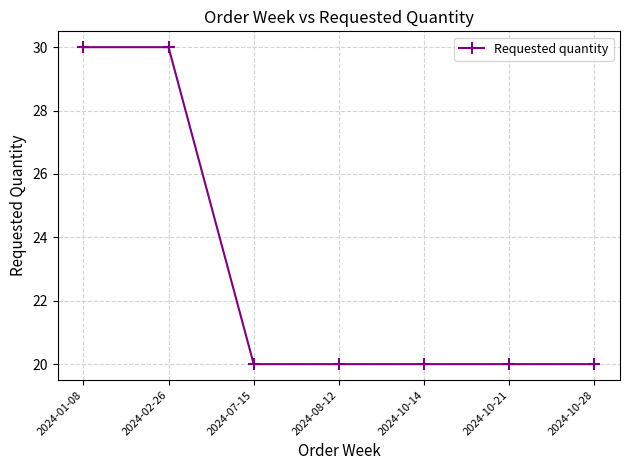

How many series are shown in this chart?

1